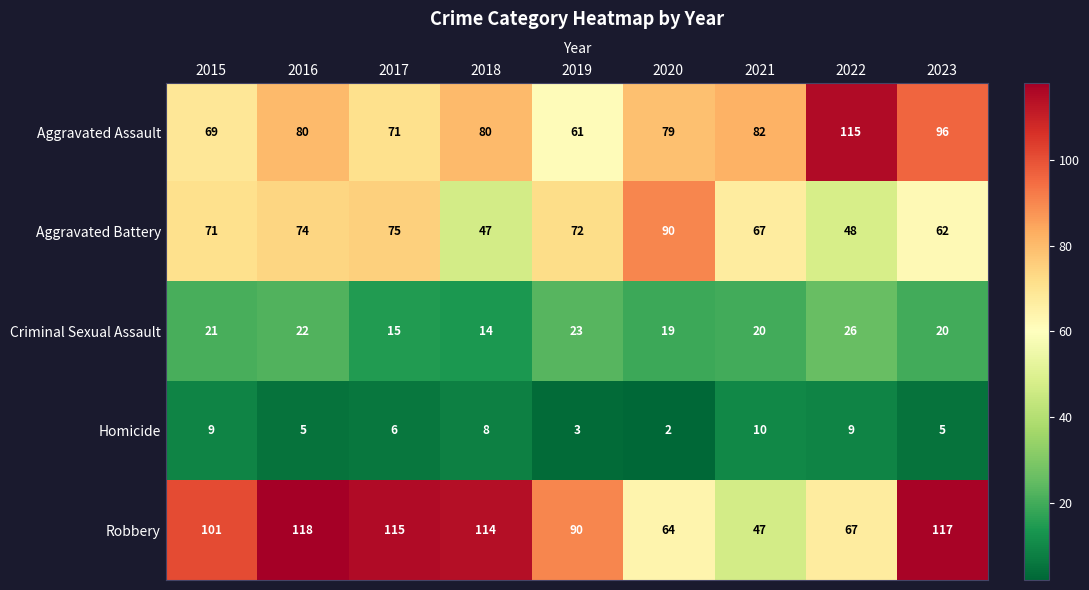

The Aggravated Assault series shows 79 at 2020. True or false?

True